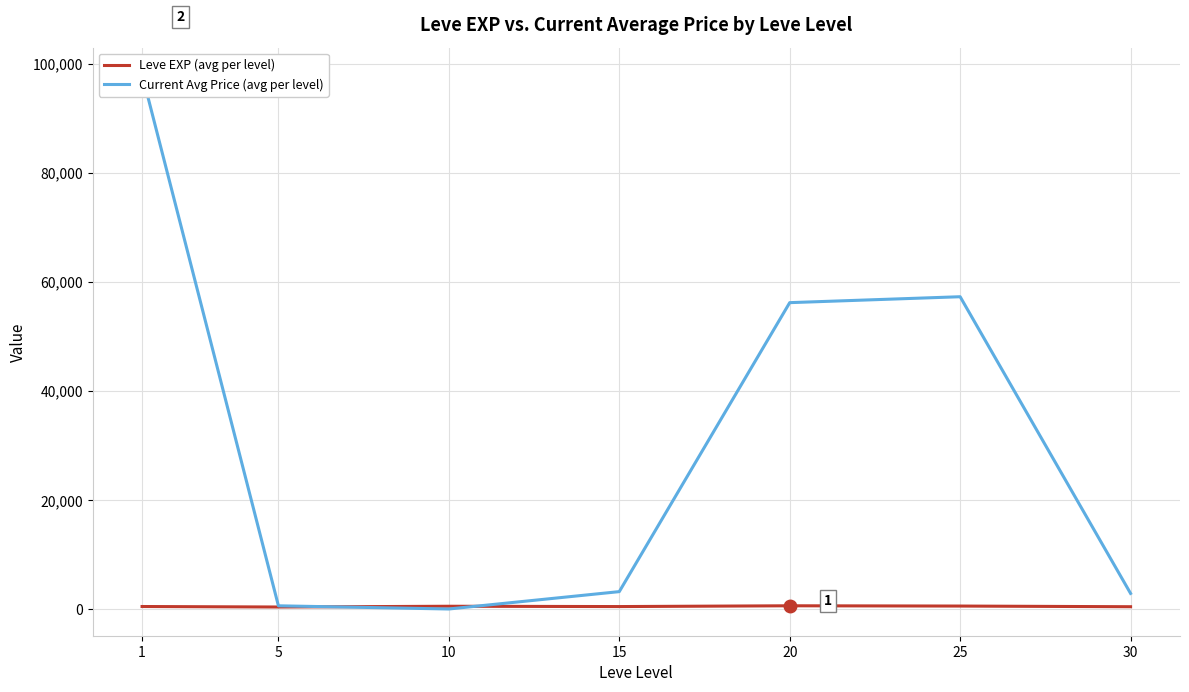

Rank the series by their maximum value, from lowest to highest.

Leve EXP (avg per level), Current Avg Price (avg per level)